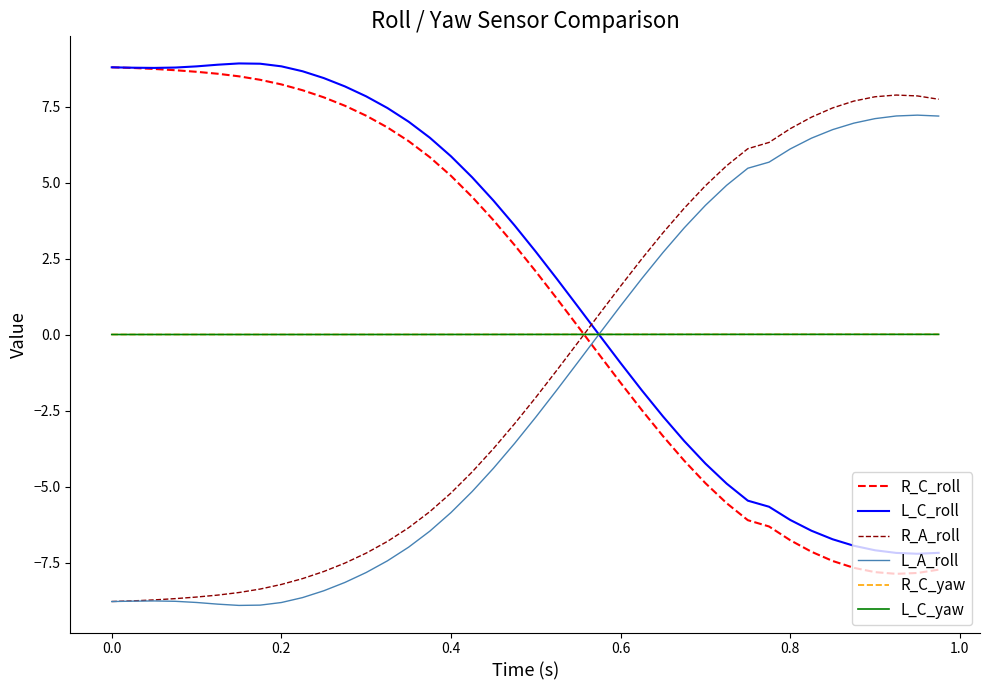

What is the lowest value of the L_A_roll series?

-8.9